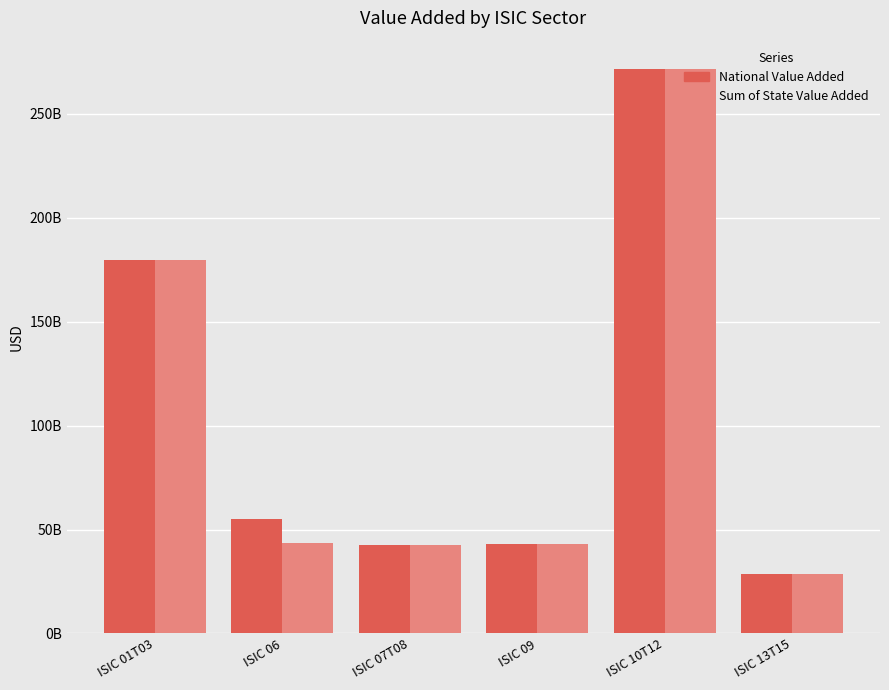

Does the chart contain stacked bars?

No